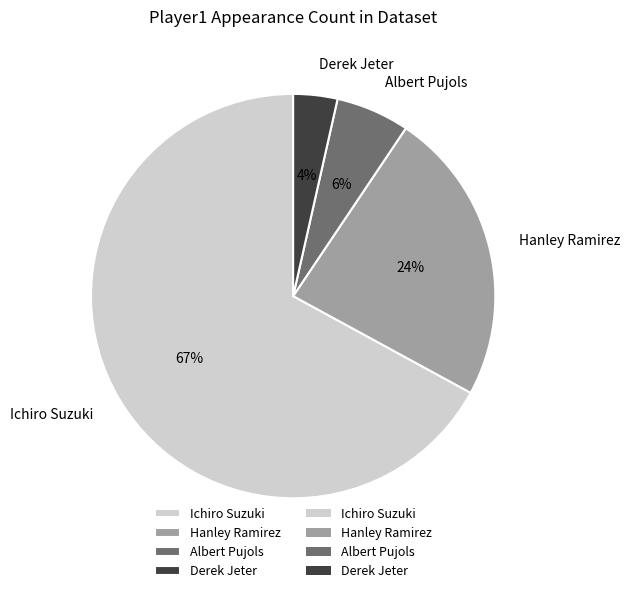

Is there any slice that represents more than half of the pie?

Yes